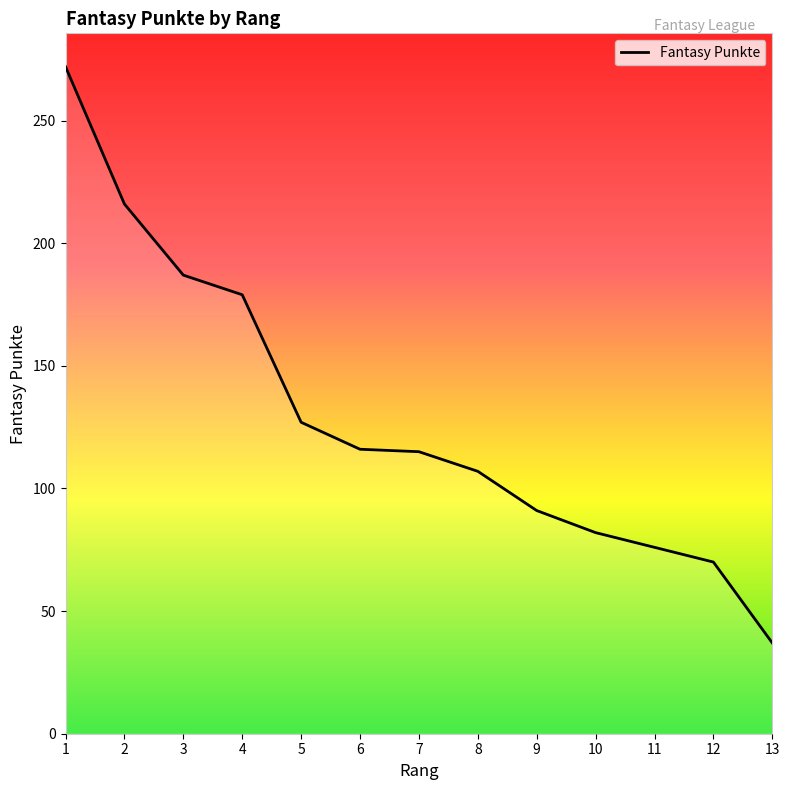

Which label corresponds to the largest value in the chart?

1